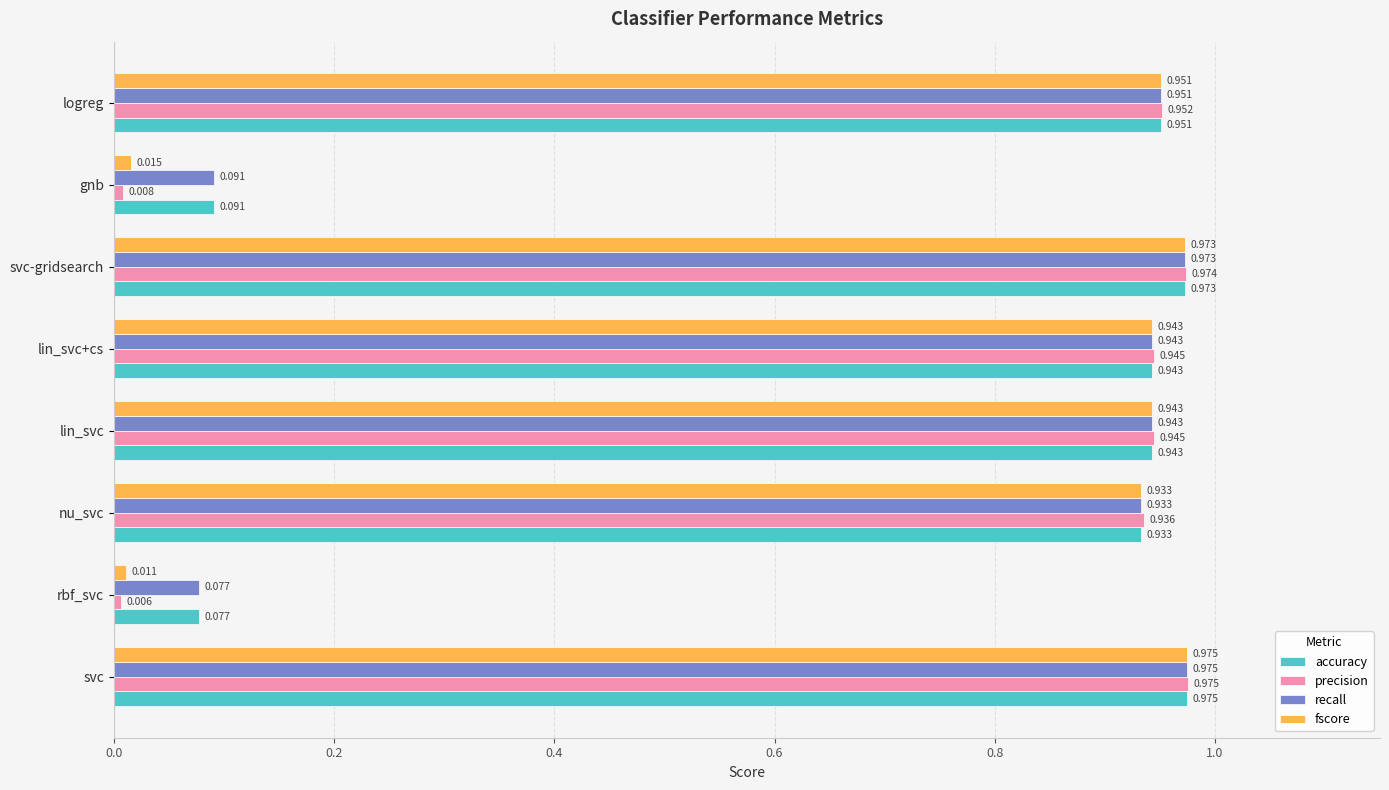

Which series changed the most between lin_svc+cs and gnb?

precision